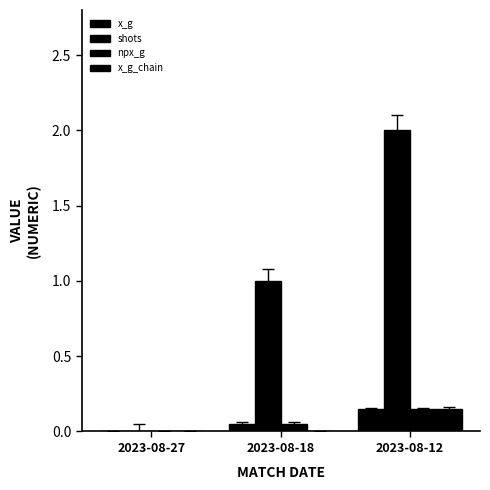

The shots series shows 1.1 at 2023-08-27. True or false?

False